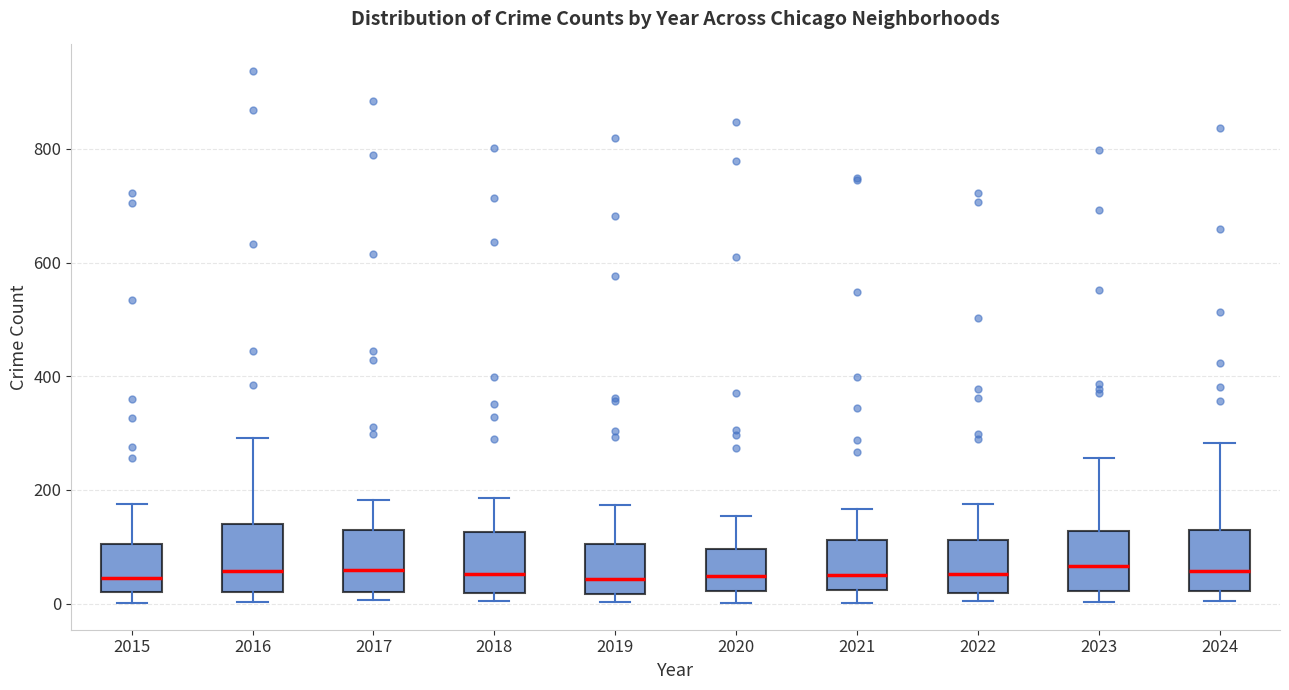

Reading left to right, read every box against the y-axis: the position of its median line, the range the box covers, and the ends of its whiskers. The values are not printed on the chart, so give them approximately, as read against the axis.

2015: median 40, box 20 to 100, whiskers 0 to 180
2016: median 60, box 20 to 140, whiskers 0 to 300
2017: median 60, box 20 to 120, whiskers 0 to 180
2018: median 60, box 20 to 120, whiskers 0 to 180
2019: median 40, box 20 to 100, whiskers 0 to 180
2020: median 40, box 20 to 100, whiskers 0 to 160
2021: median 60, box 20 to 120, whiskers 0 to 160
2022: median 60, box 20 to 120, whiskers 0 to 180
2023: median 60, box 20 to 120, whiskers 0 to 260
2024: median 60, box 20 to 140, whiskers 0 to 280